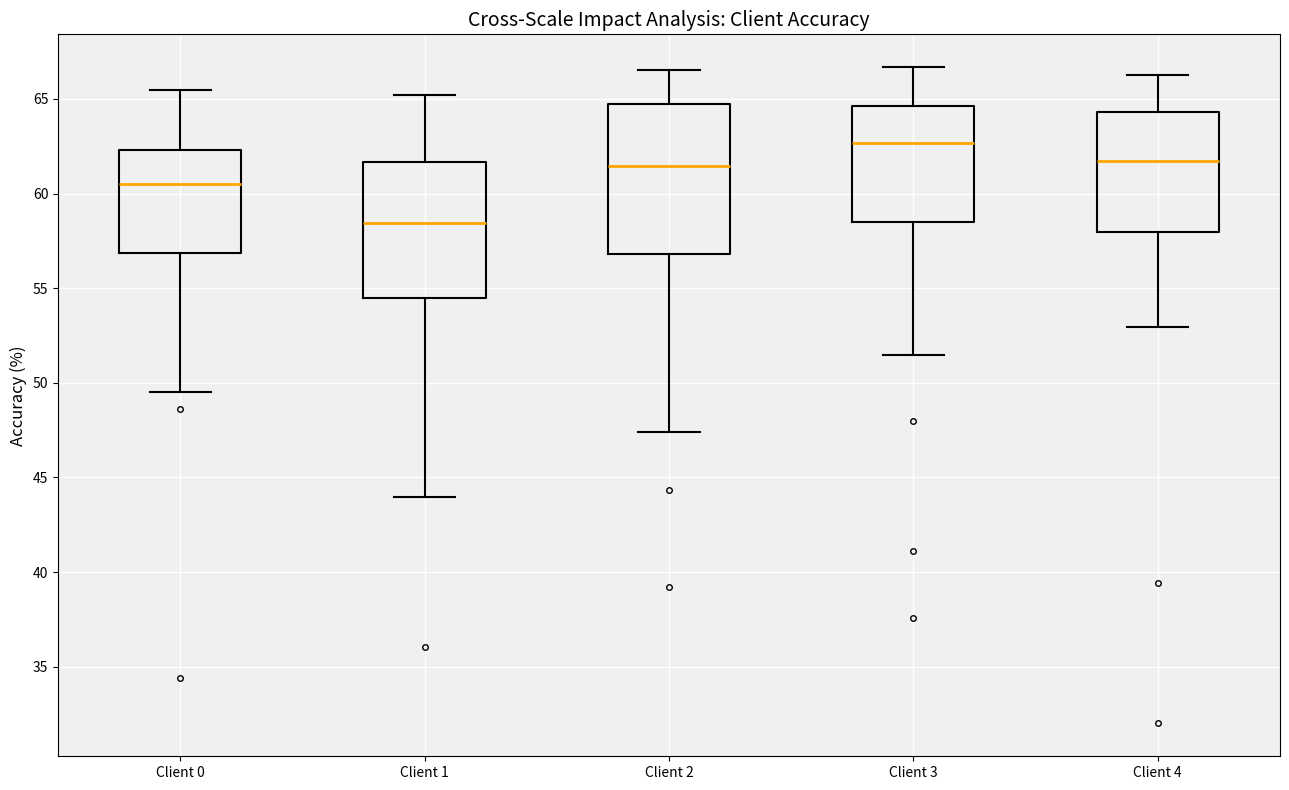

Reading left to right, transcribe this box plot: for each box, give where its median line is, the range the box spans, and where its two whiskers end, as read against the y-axis. The values are not printed on the chart, so give them approximately, as read against the axis.

Client 0: median 60.5, box 57.0 to 62.5, whiskers 49.5 to 65.5
Client 1: median 58.5, box 54.5 to 61.5, whiskers 44.0 to 65.0
Client 2: median 61.5, box 57.0 to 64.5, whiskers 47.5 to 66.5
Client 3: median 62.5, box 58.5 to 64.5, whiskers 51.5 to 66.5
Client 4: median 61.5, box 58.0 to 64.5, whiskers 53.0 to 66.5